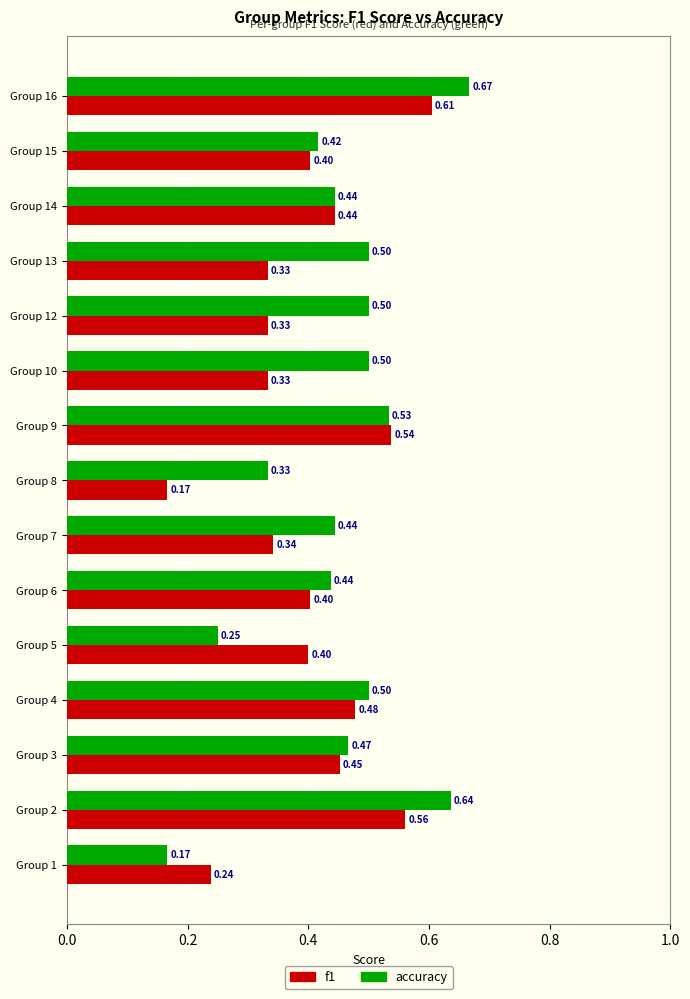

What is the difference between the second highest and minimum values in the f1 series?

0.4